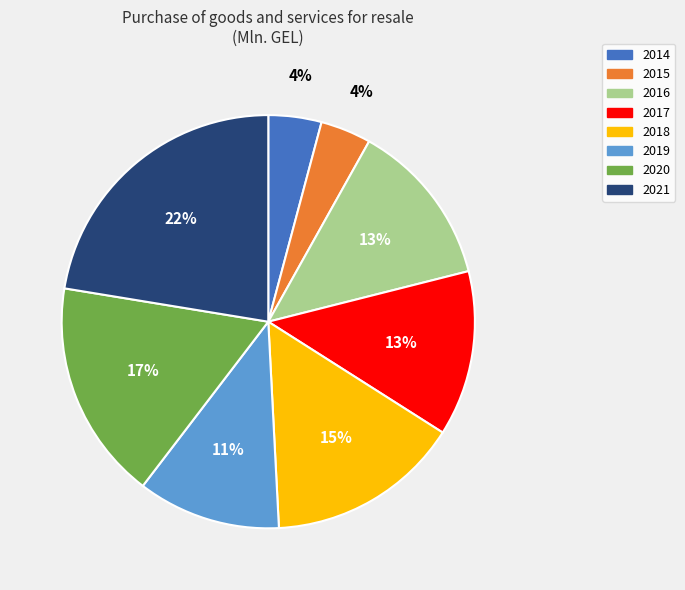

How many segments does this pie chart have?

8